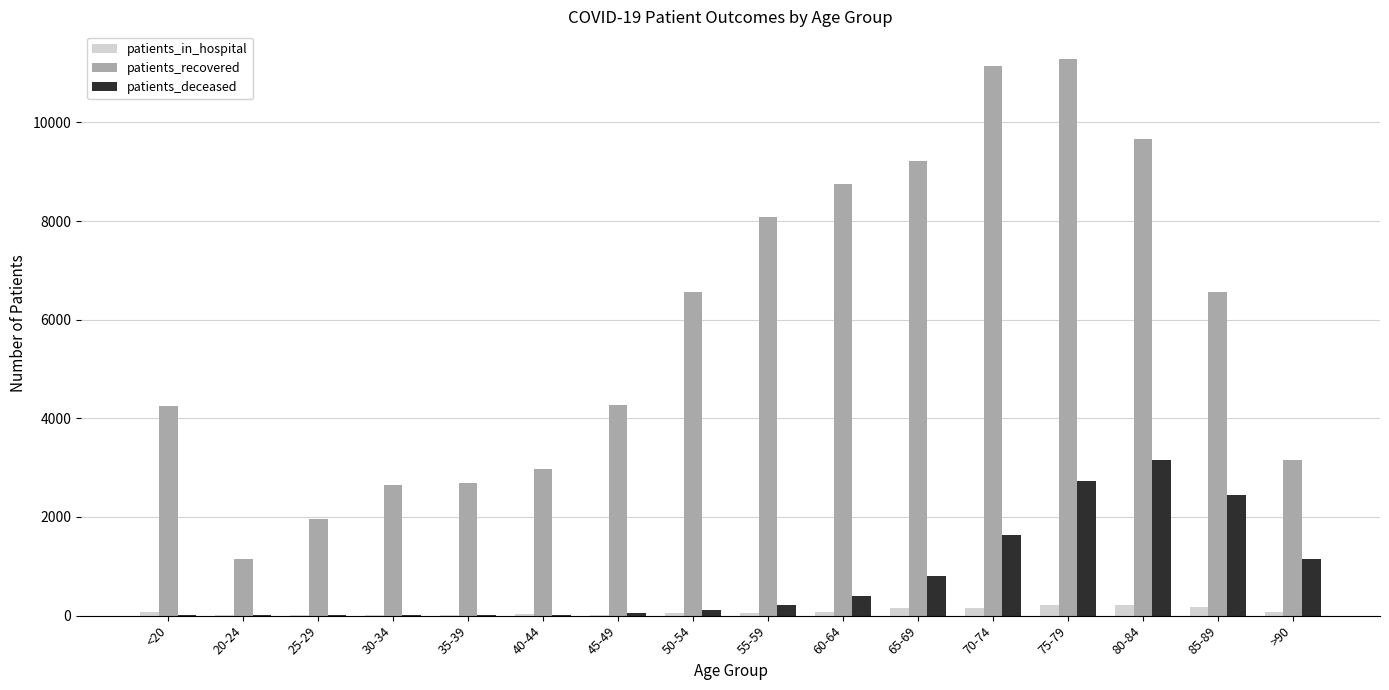

Is the value of patients_recovered at 50-54 greater than the value of patients_deceased at 75-79?

Yes